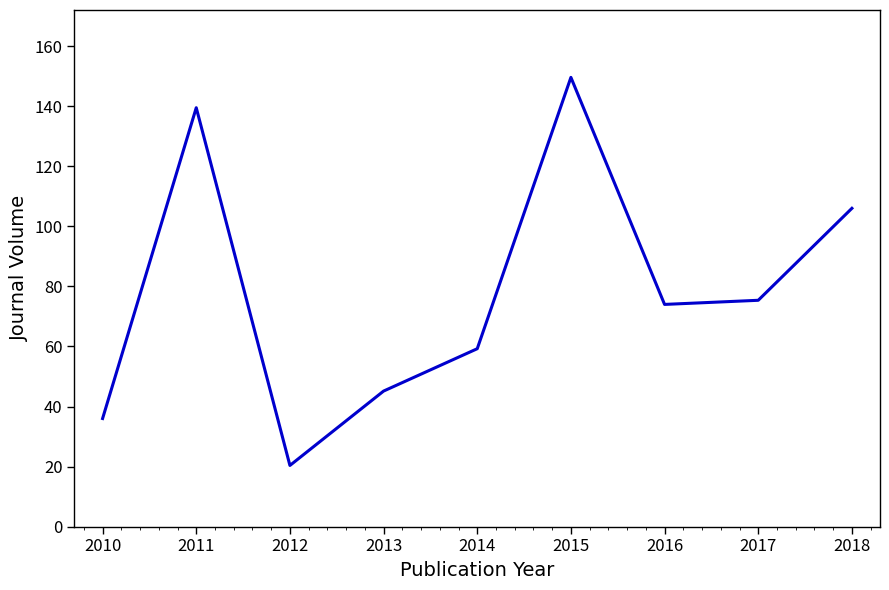

What is the minimum value shown in the chart?

20.4